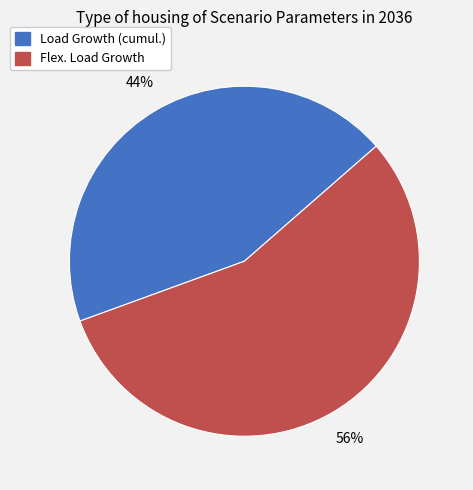

How many segments does this pie chart have?

2